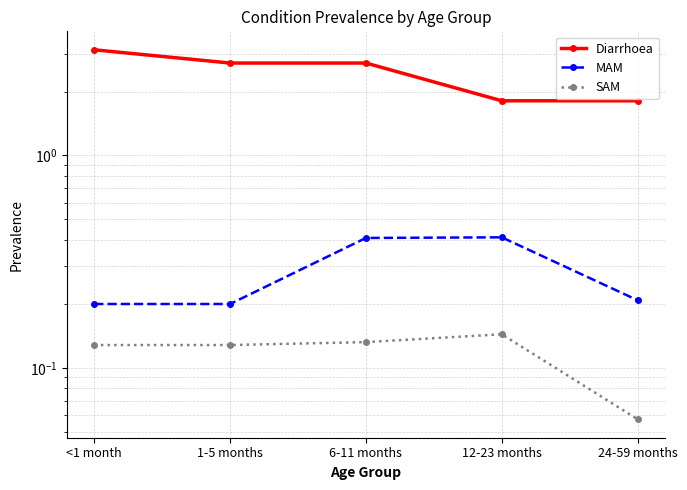

At which label does Diarrhoea reach its peak?

<1 month